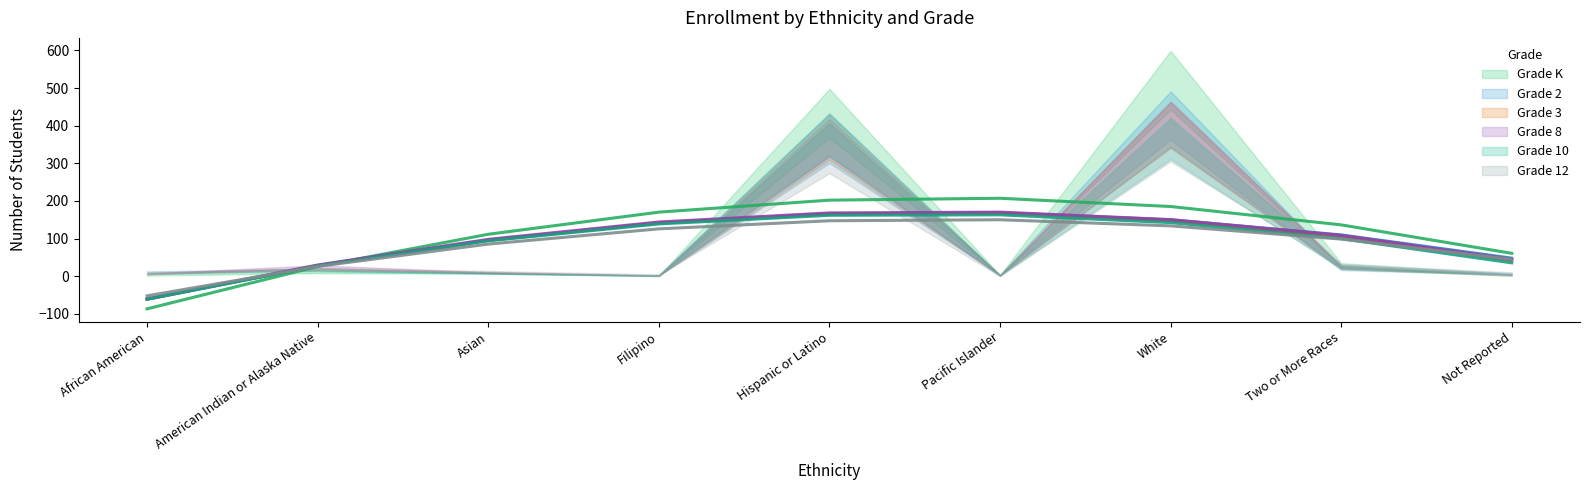

Is it true that Grade 10 equals 30 at Two or More Races?

False